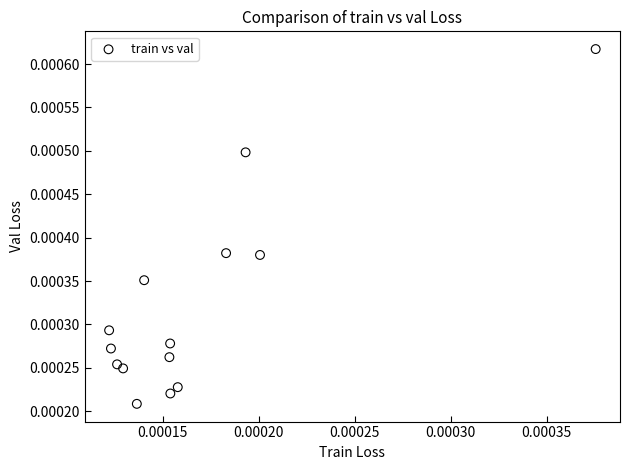

How many data points are displayed?

14